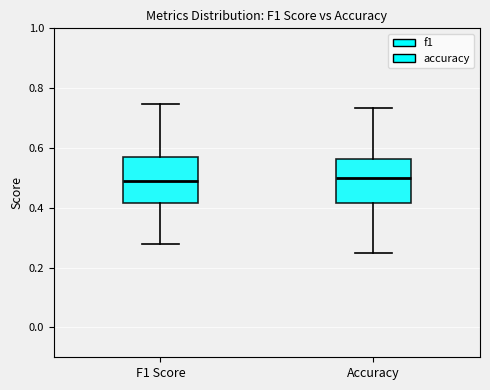

Where is the upper edge of the box for Accuracy on the y-axis? The values are not printed on the chart, so give them approximately, as read against the axis.

0.56